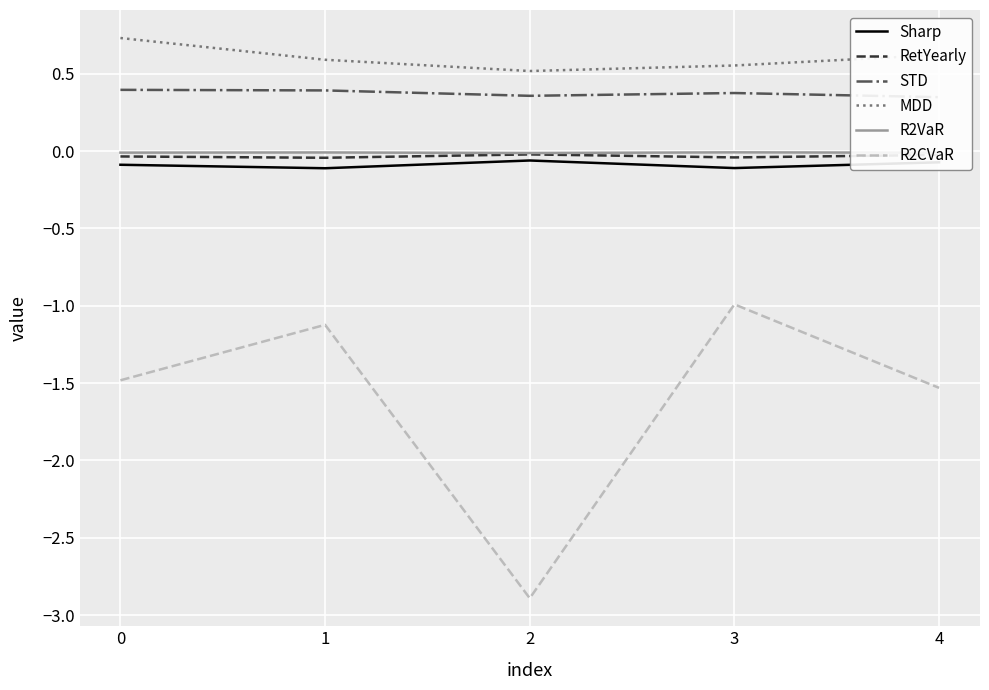

The value of MDD at 0 is 0.7. True or false?

True